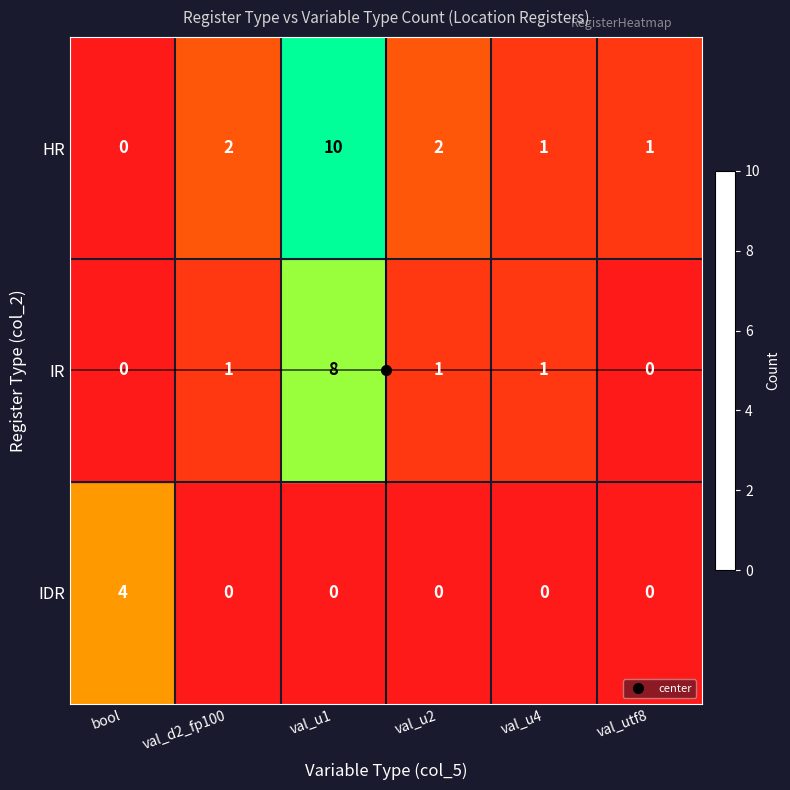

The HR series shows 1 at val_u2. True or false?

False